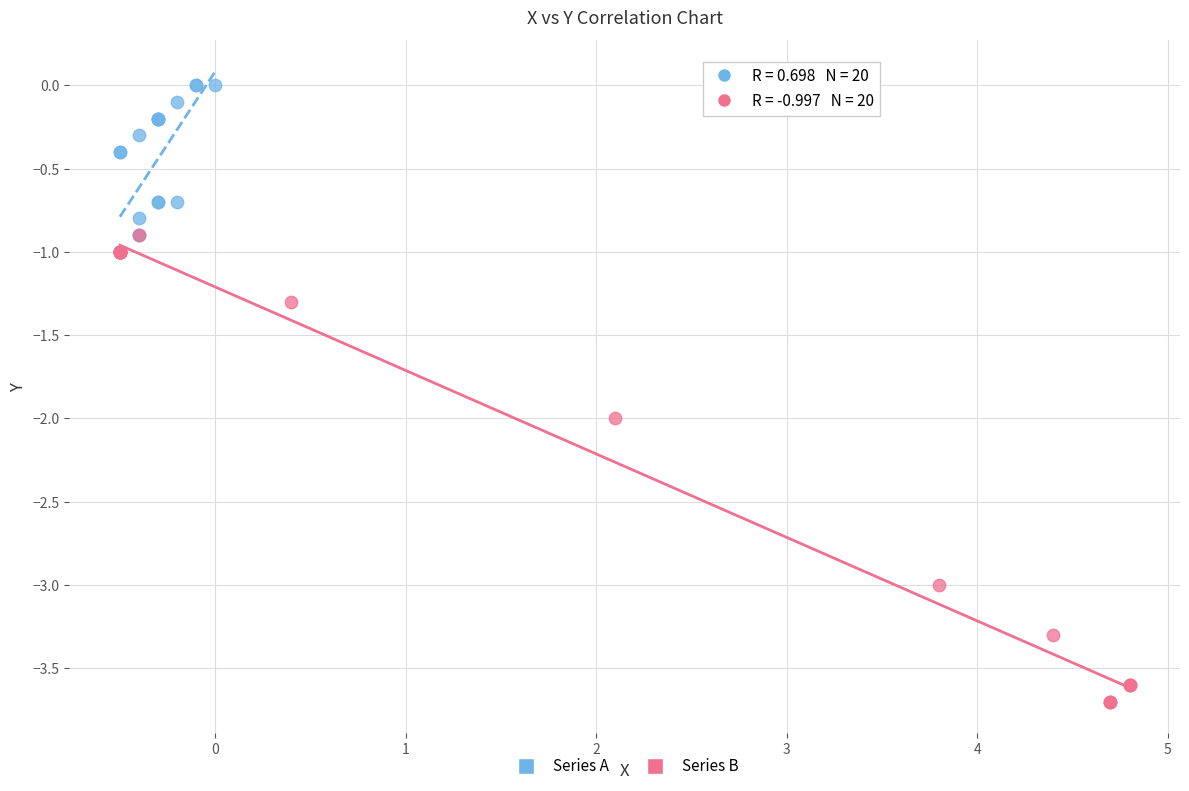

What are all the series names shown in the legend?

Series A, Series B